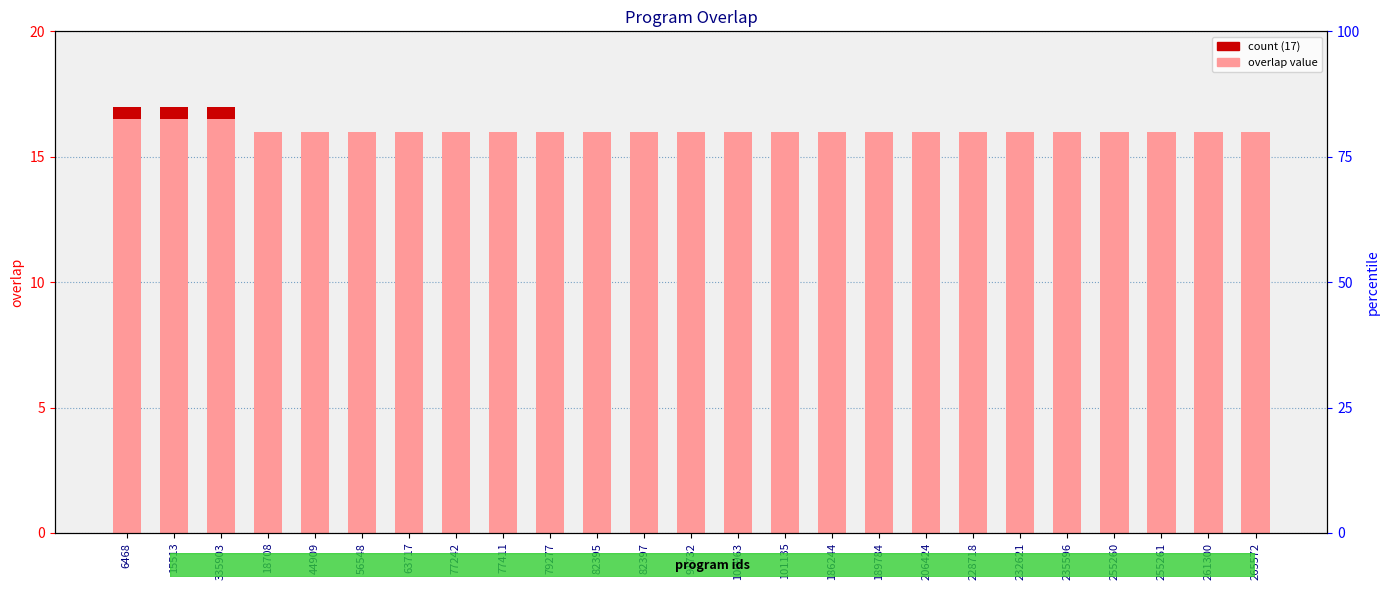

Where is the data nearest to the value 16?

18708